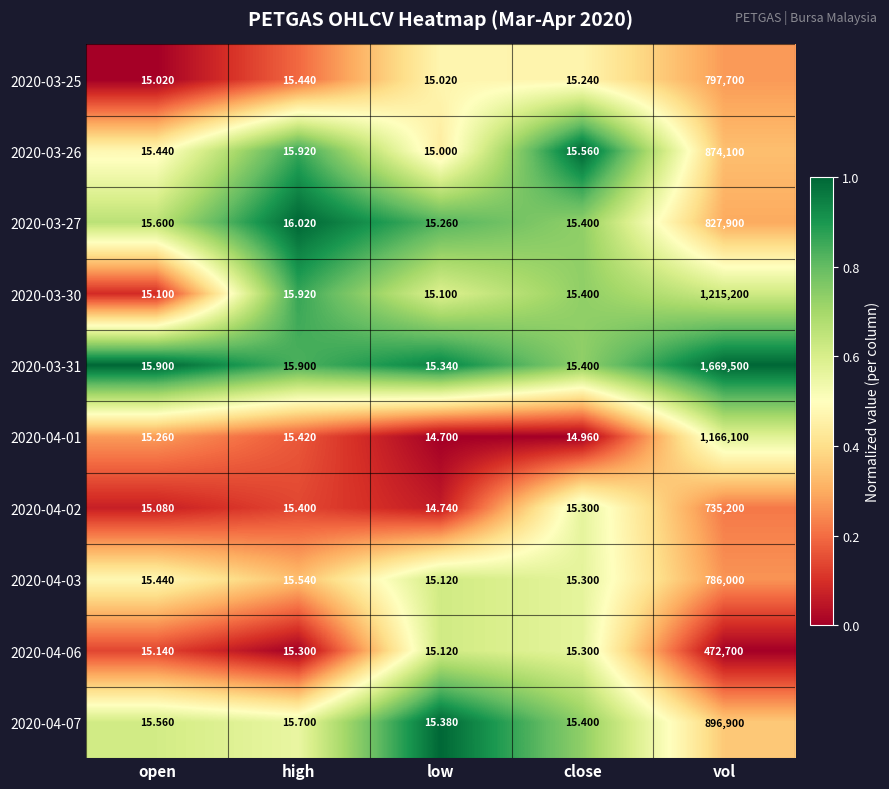

At which category is the sum across all series the highest?

vol